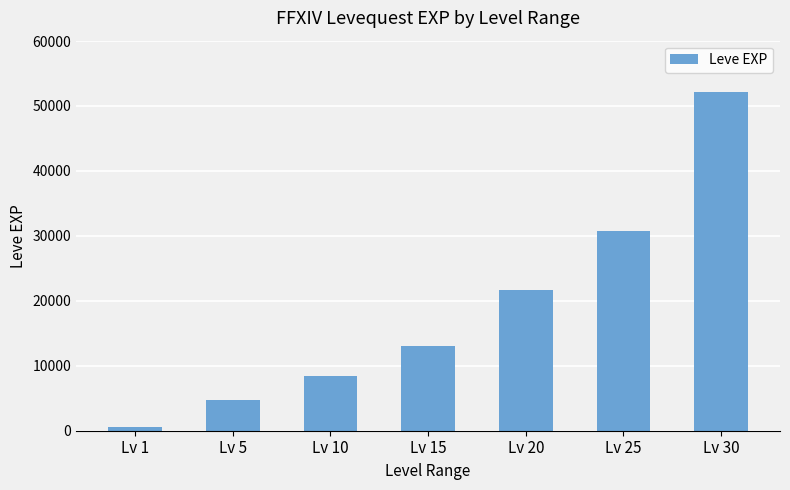

Between Lv 20 and Lv 10, which is larger?

Lv 20